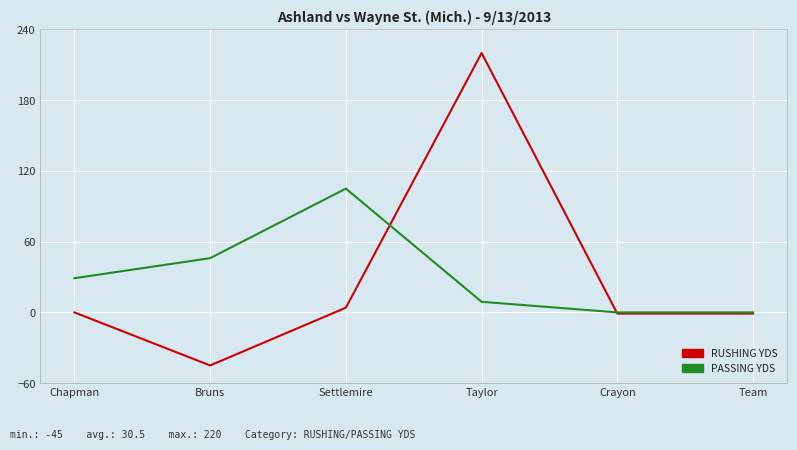

Is the value of RUSHING YDS at Taylor greater than the value of PASSING YDS at Taylor?

Yes